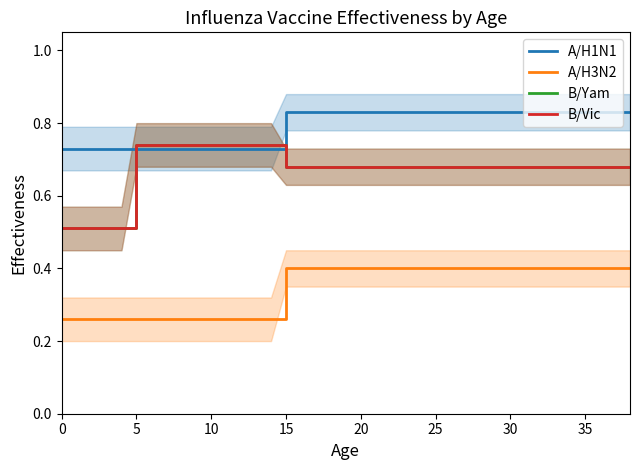

True or false: B/Yam and A/H3N2 cross at least once.

False